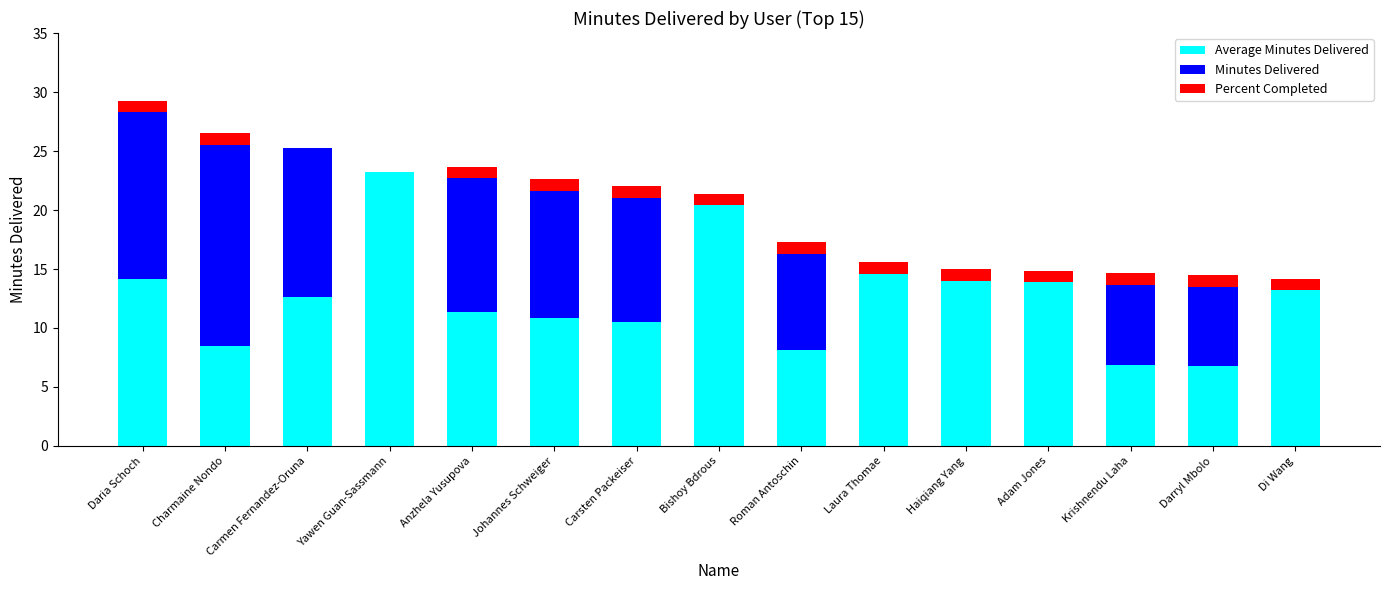

What is the total value across all series at Yawen Guan-Sassmann?

23.2